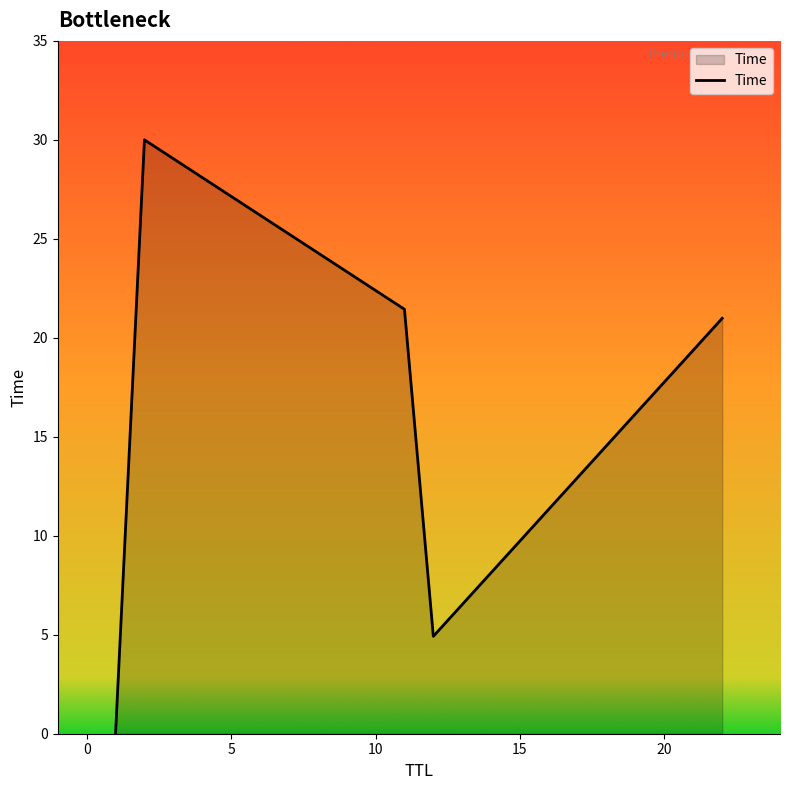

True or false: there are more than 1 points higher than both neighbors.

False